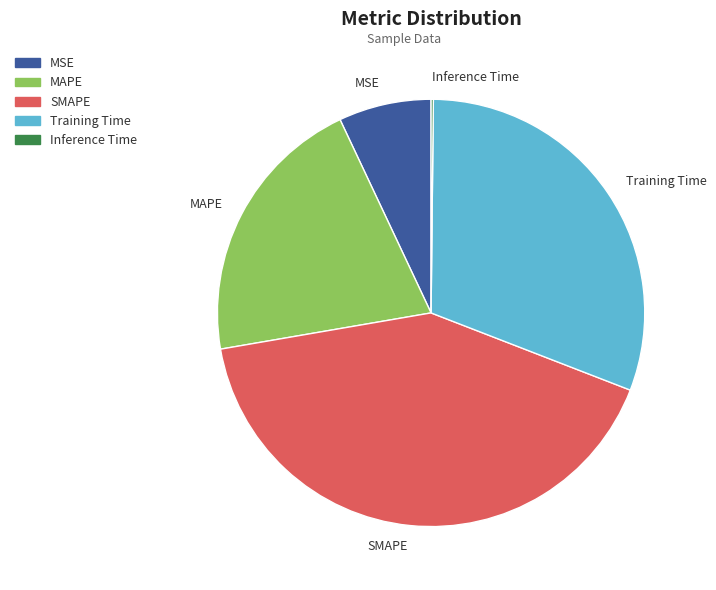

Is there a majority slice in this chart?

No